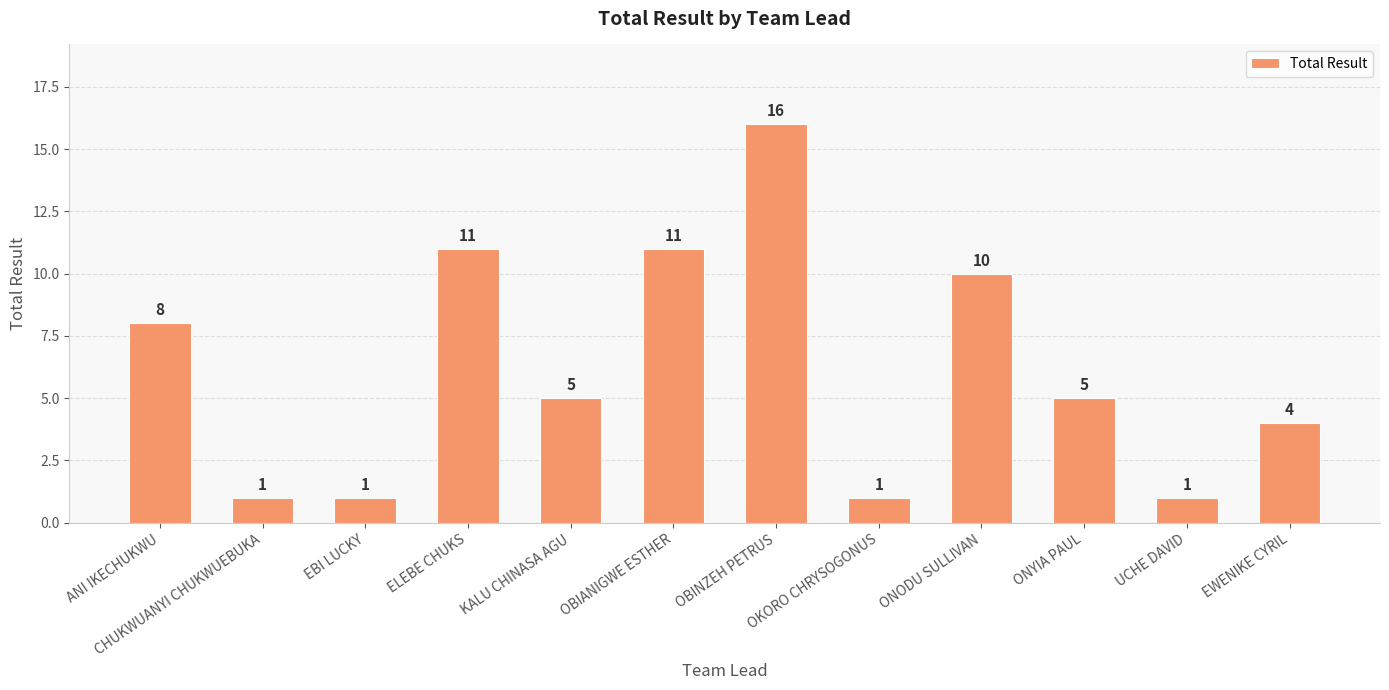

Reading left to right, list all the values displayed in this chart.

ANI IKECHUKWU=8	CHUKWUANYI CHUKWUEBUKA=1	EBI LUCKY=1	ELEBE CHUKS=11	KALU CHINASA AGU=5	OBIANIGWE ESTHER=11	OBINZEH PETRUS=16	OKORO CHRYSOGONUS=1	ONODU SULLIVAN=10	ONYIA PAUL=5	UCHE DAVID=1	EWENIKE CYRIL=4